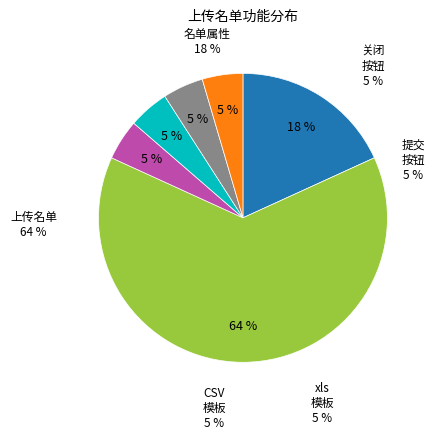

To the nearest percent, what is the difference between the largest and smallest slice percentages?

59%